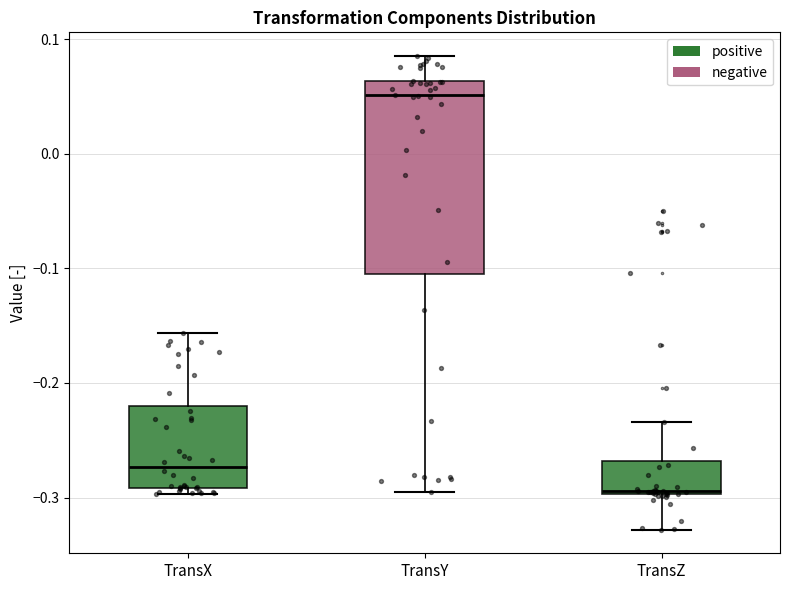

Which box is the tallest, from its lower edge to its upper edge?

TransY